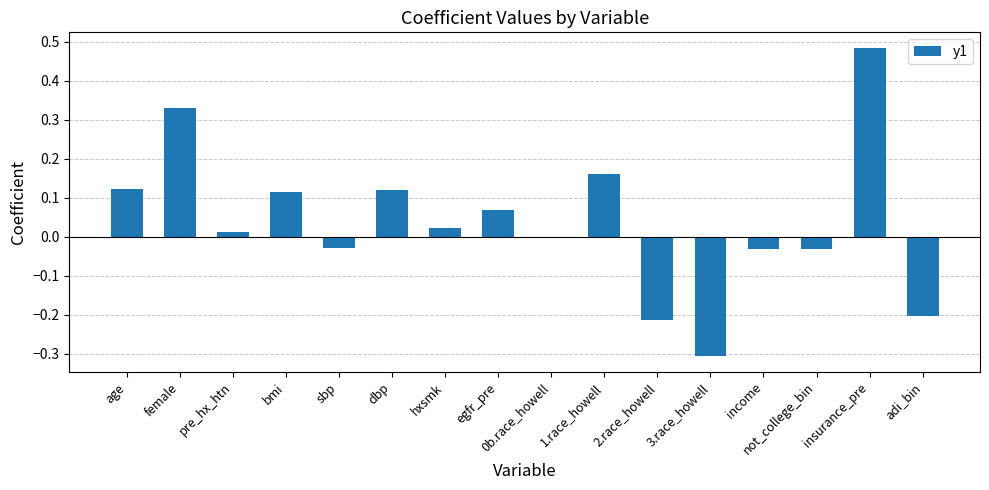

What is the sum of all values?

0.6